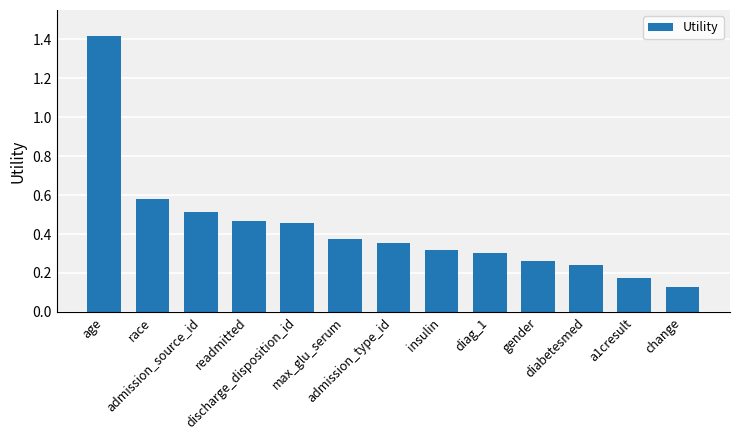

What is the difference between the maximum and minimum values?

1.3